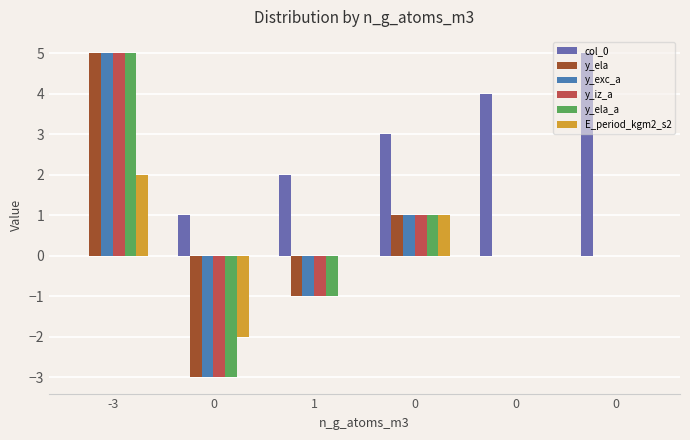

Which series changed the most between -3 and 0?

col_0